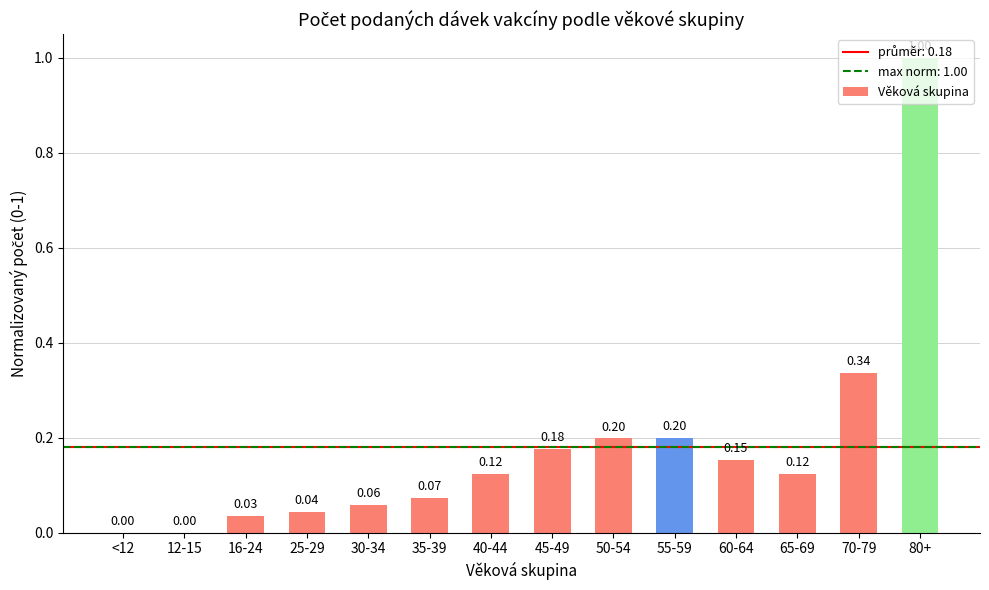

What is the change in value from 12-15 to 35-39?

+0.1